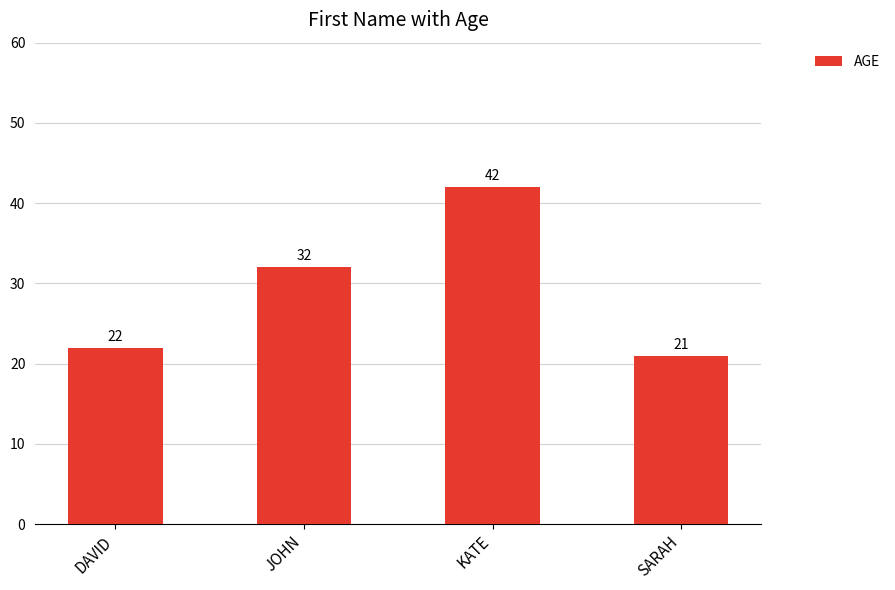

Reading left to right, list all the values displayed in this chart.

22	32	42	21